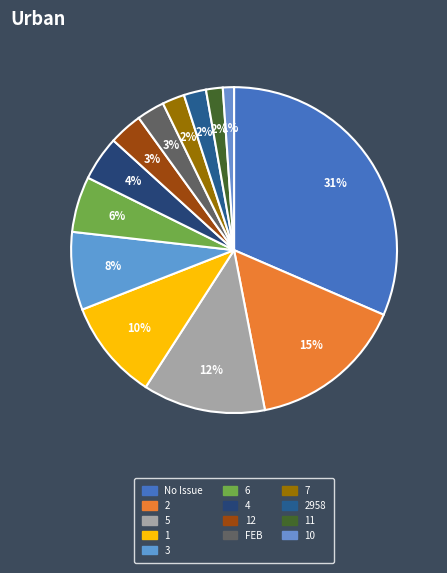

How many segments does this pie chart have?

13